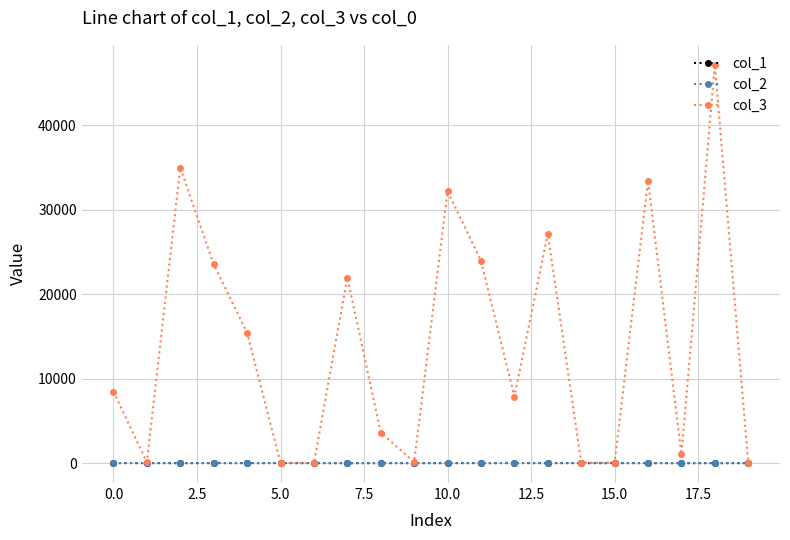

At how many categories does at least one series exceed 22917?

7